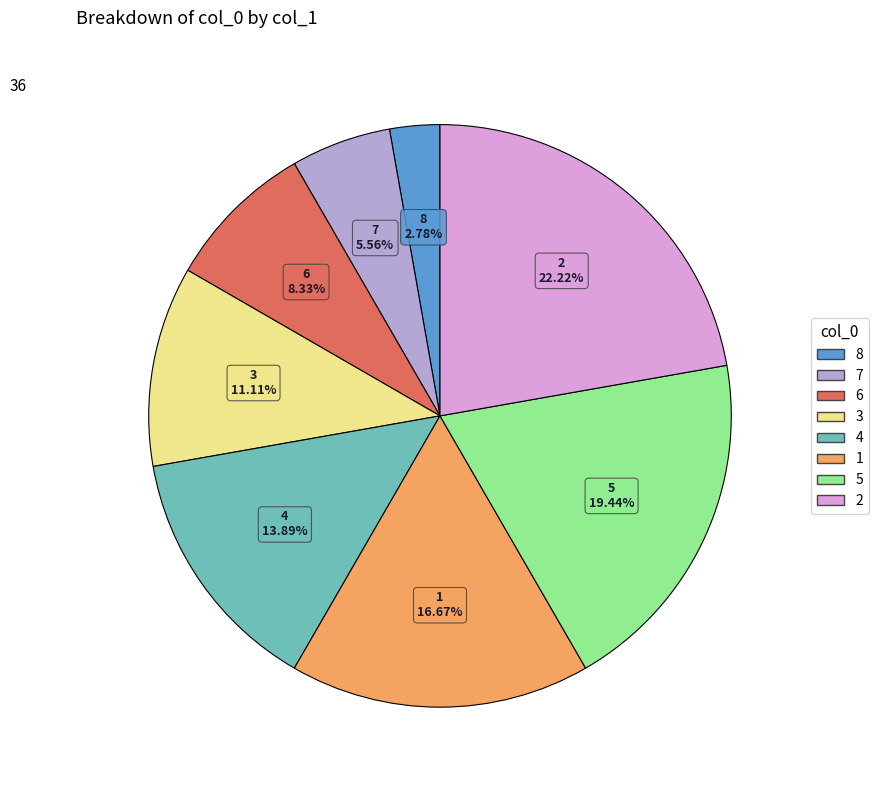

Is there a majority slice in this chart?

No